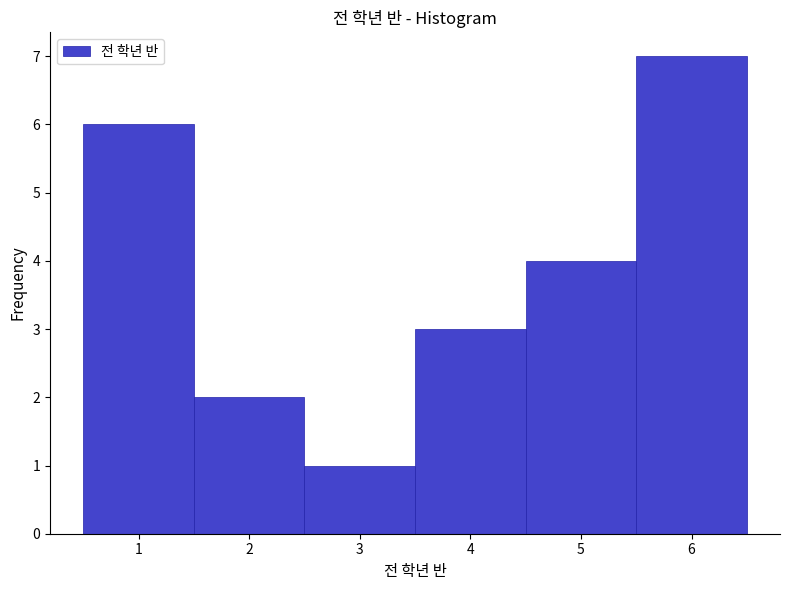

Reading left to right, transcribe this chart: for each bar, give the range it covers on the x-axis and its height. The values are not printed on the chart, so give them approximately, as read against the axis.

0.5 to 1.5: 6
1.5 to 2.5: 2
2.5 to 3.5: 1
3.5 to 4.5: 3
4.5 to 5.5: 4
5.5 to 6.5: 7